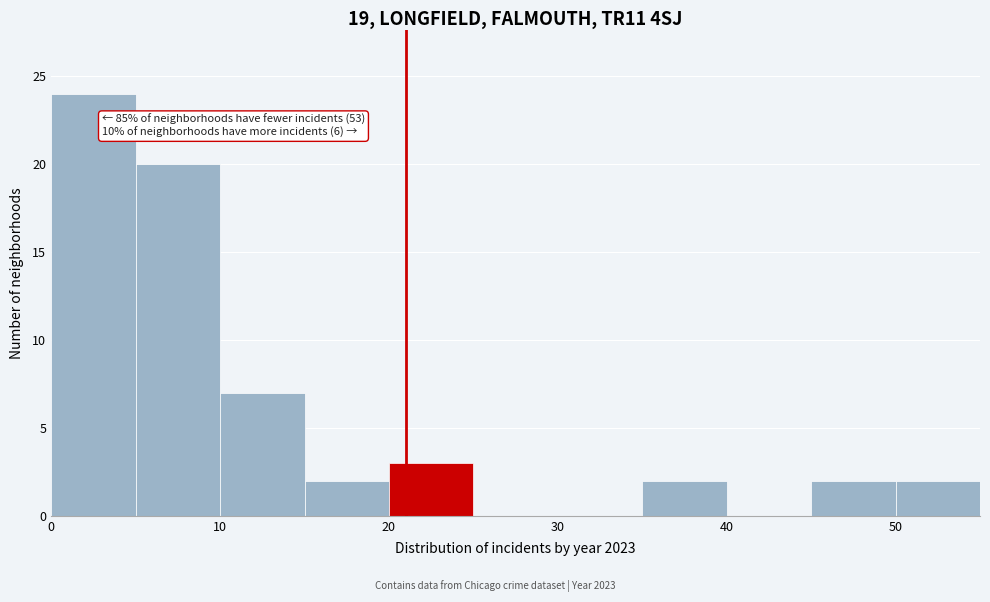

Which range on the x-axis has the tallest bar?

0 to 5